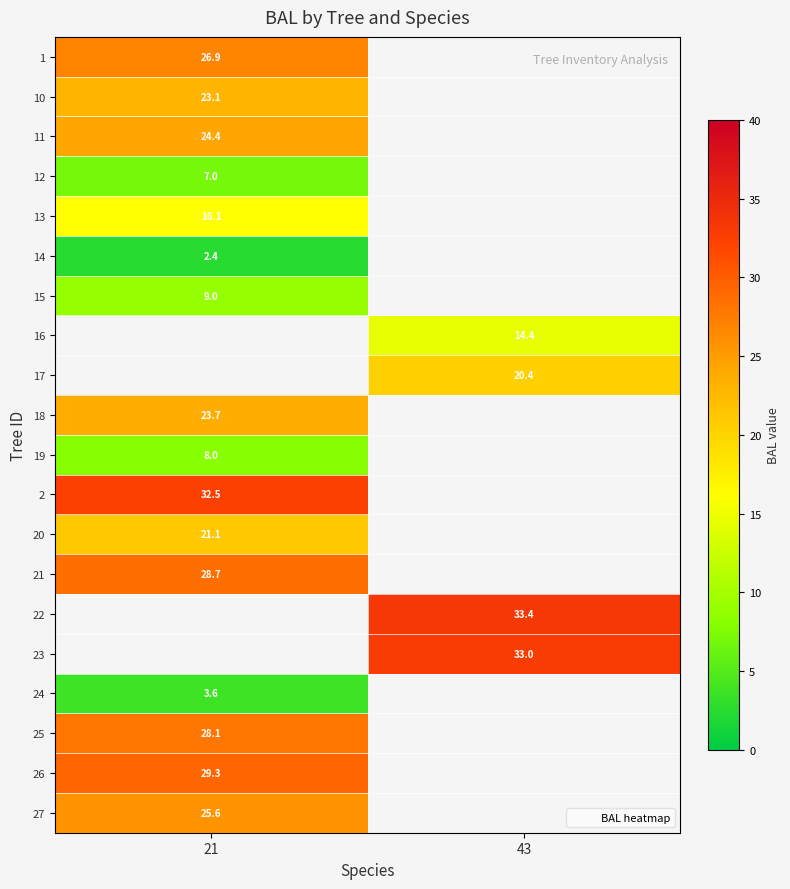

True or false: 19 has a value of 11.2 at 21.

False